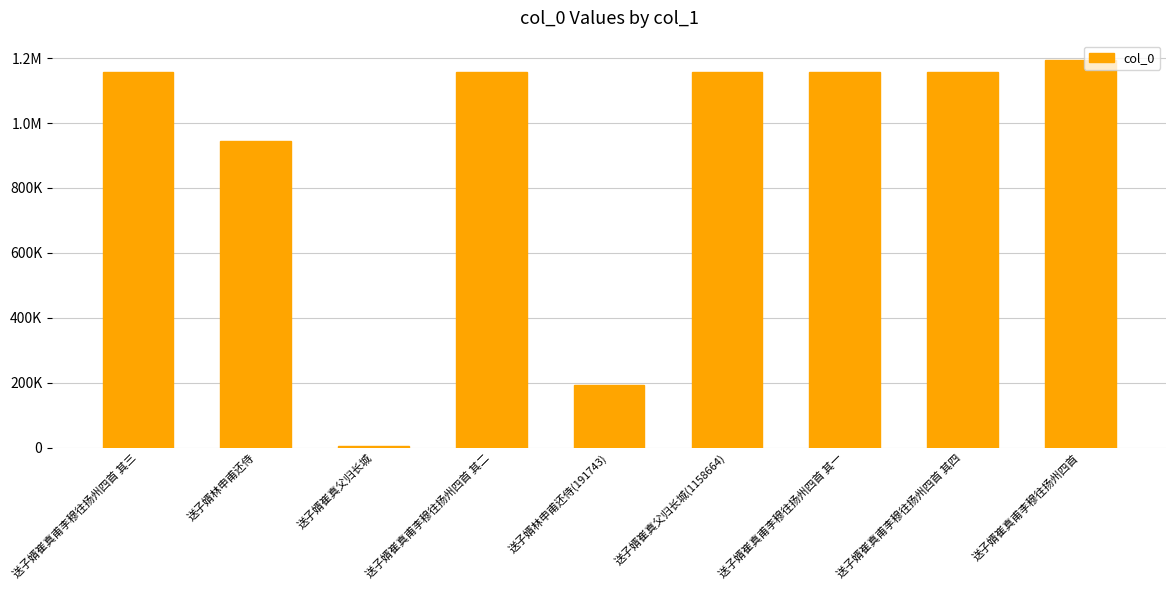

How many bars are there in total?

9